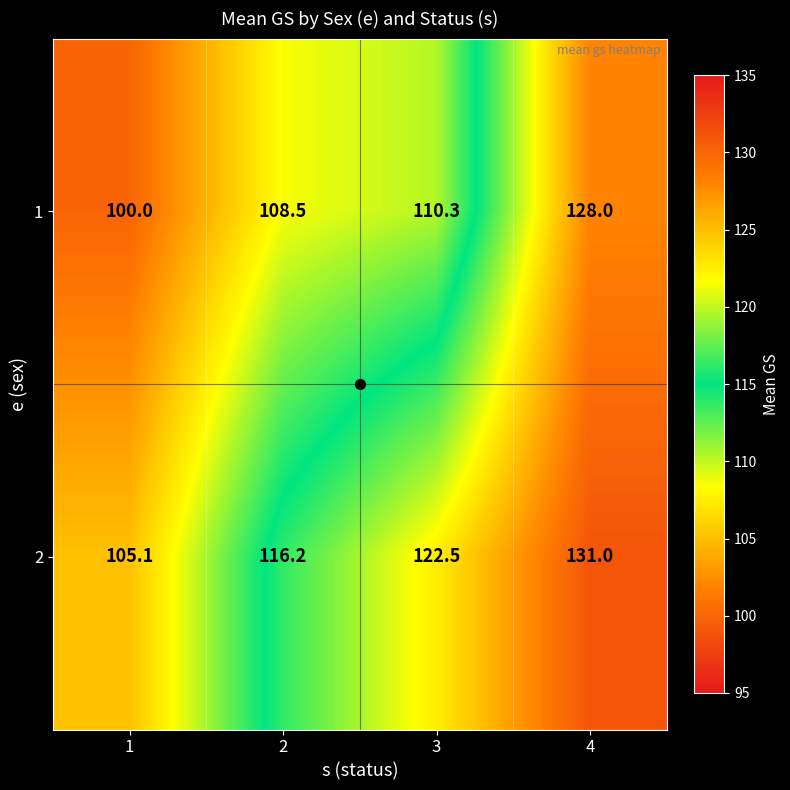

At which category is the sum across all series the highest?

4